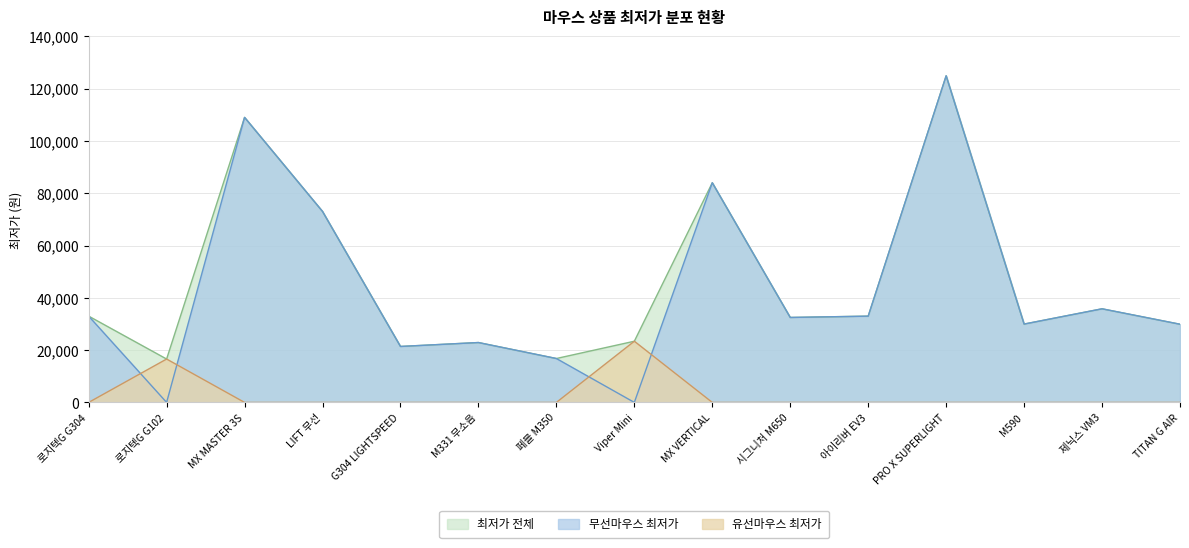

Which has a higher value, MX VERTICAL or MX MASTER 3S?

MX MASTER 3S